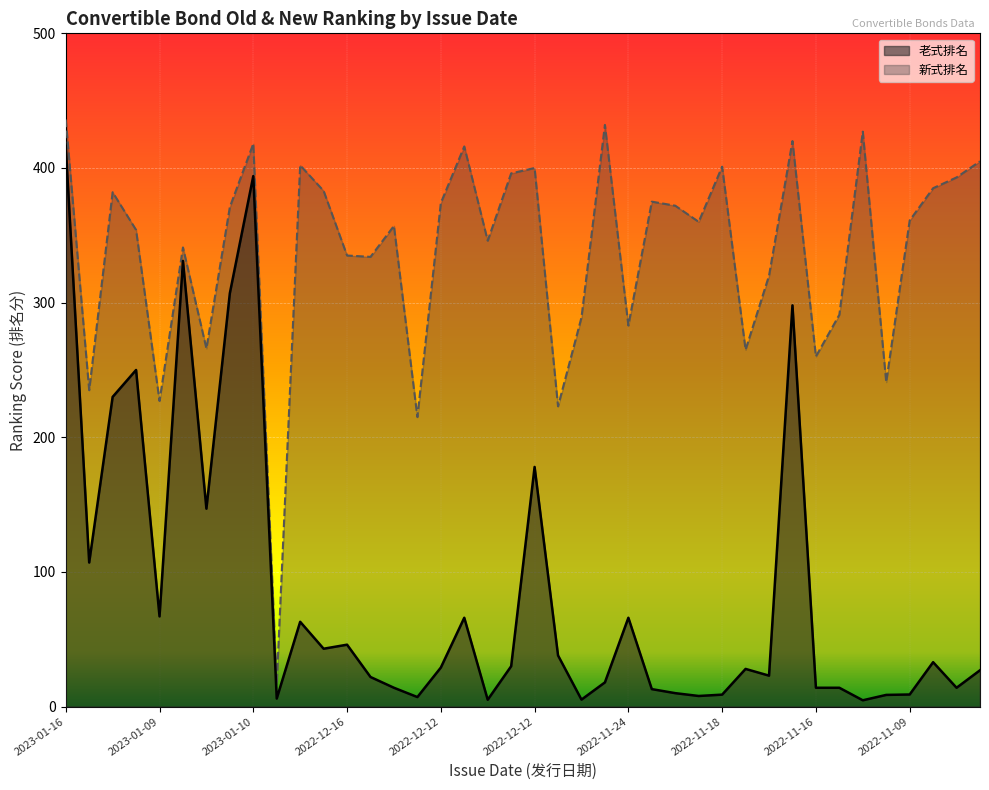

What is the smallest value displayed?

4.7